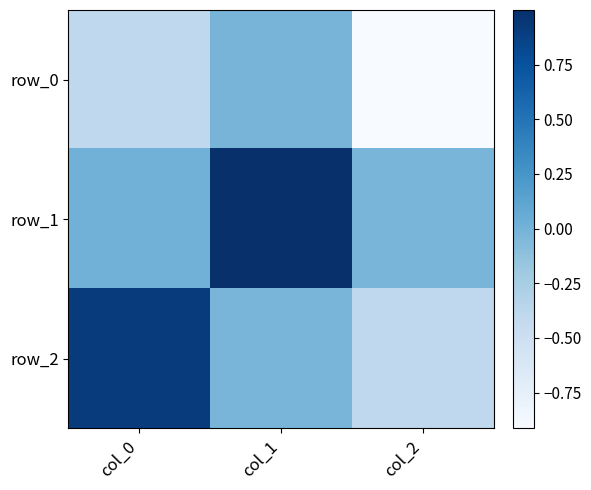

List the labels in order of row_0 value, smallest first.

col_2, col_0, col_1